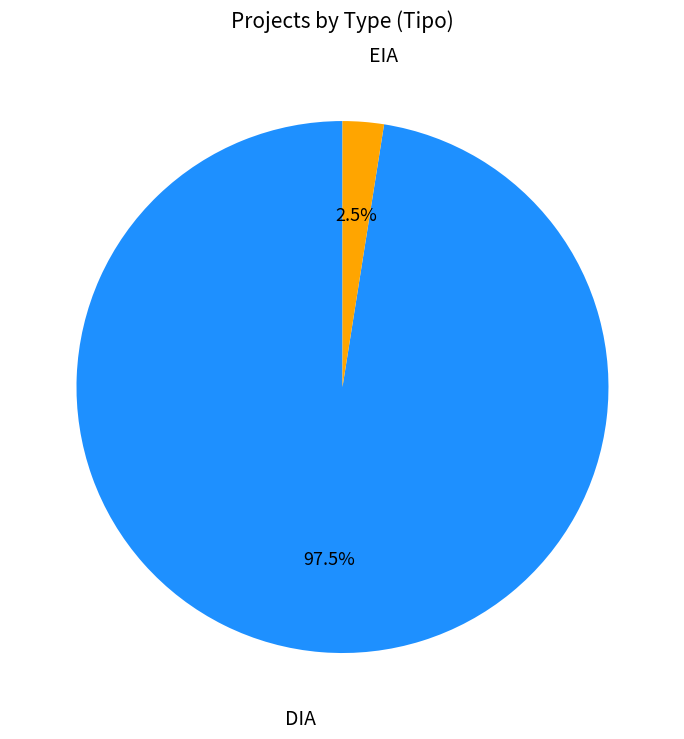

Does any single category account for the majority?

Yes